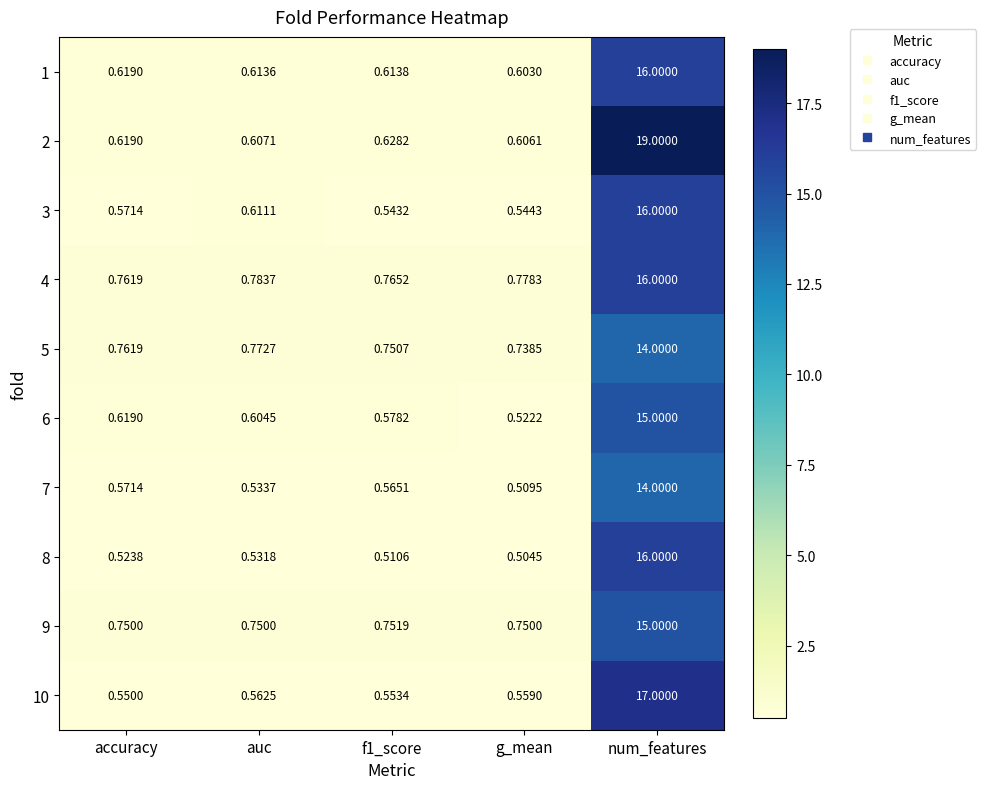

At which category is the sum across all series the highest?

num_features